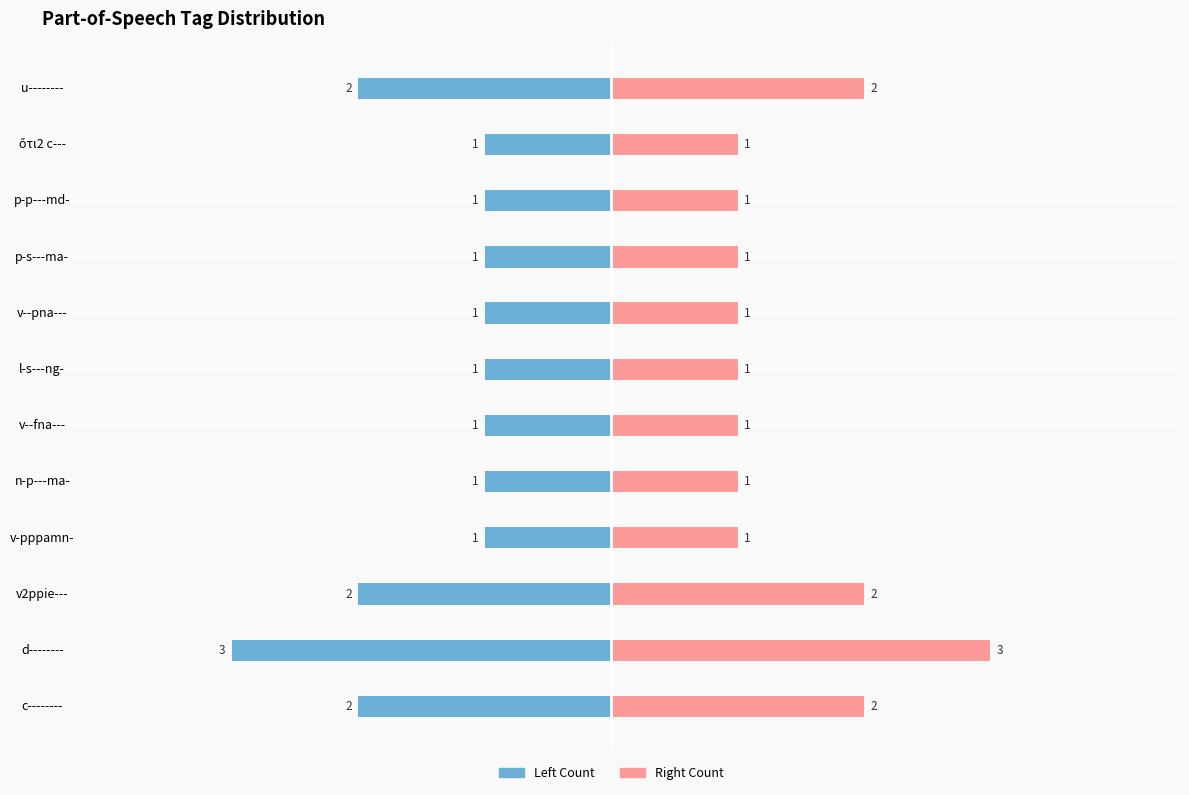

What is the difference between the second highest and minimum values in the @id Count (Right) series?

1